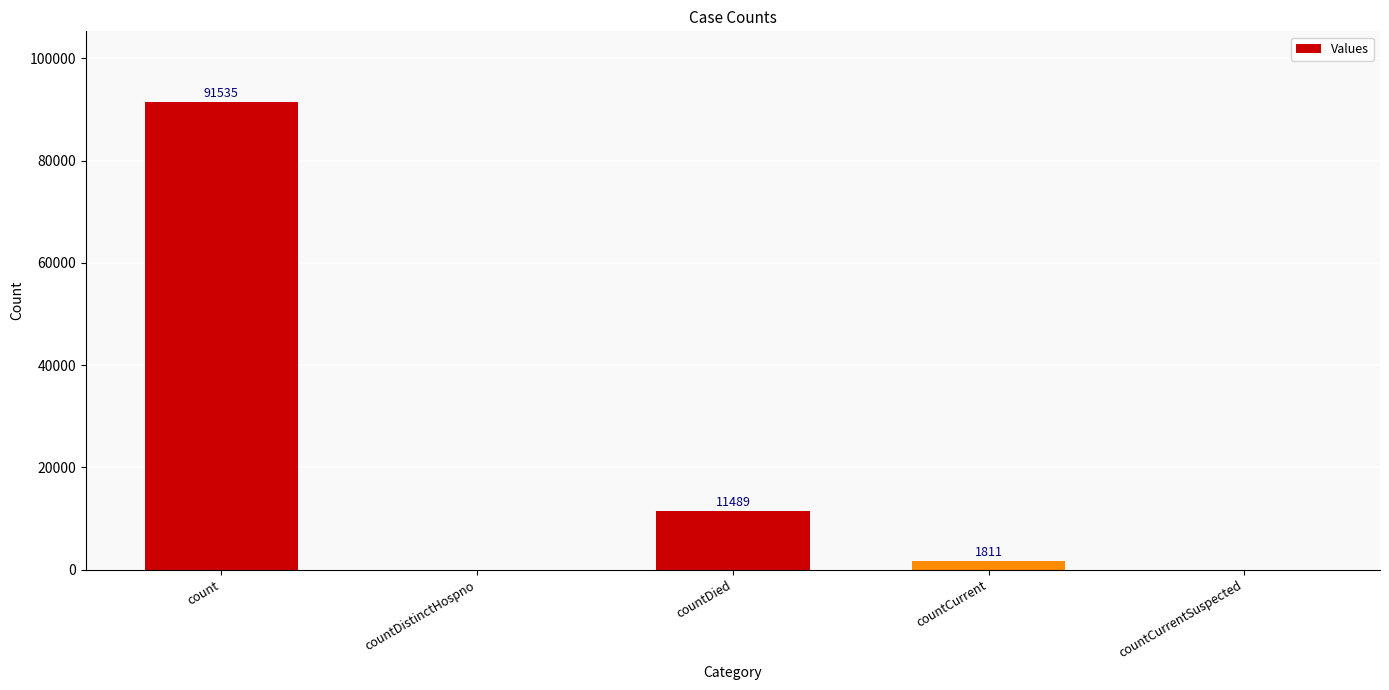

At which category does the chart reach its peak across all series?

count